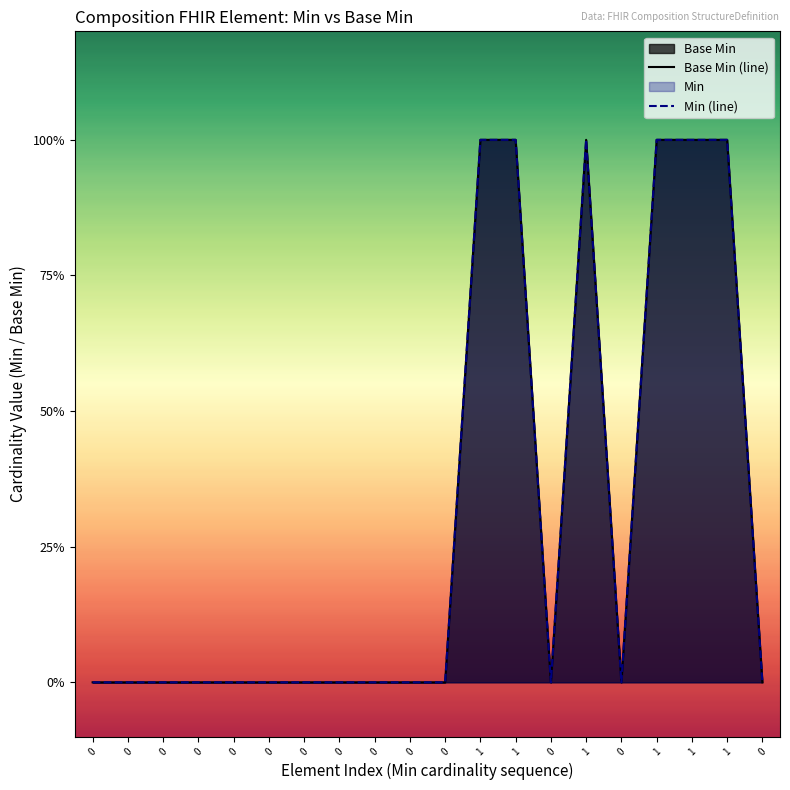

Rank the categories by value from lowest to highest.

0, 0, 0, 0, 0, 0, 0, 0, 0, 0, 0, 0, 0, 0, 1, 1, 1, 1, 1, 1